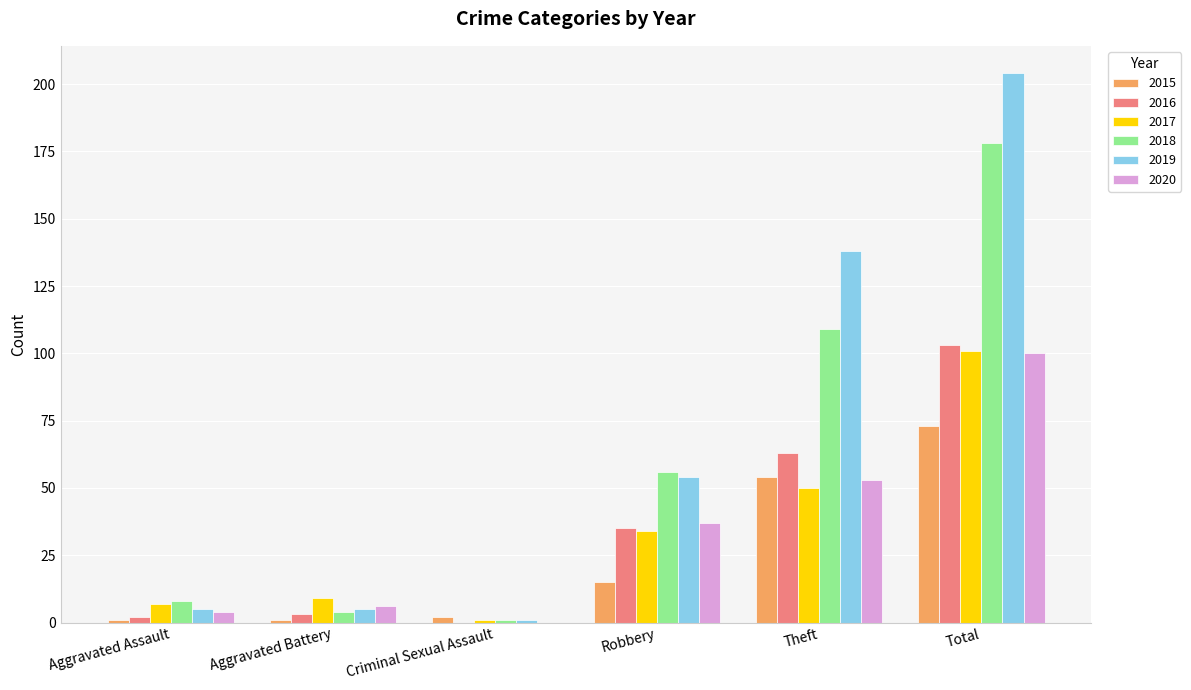

What is the approximate value of 2019 at Robbery?

54